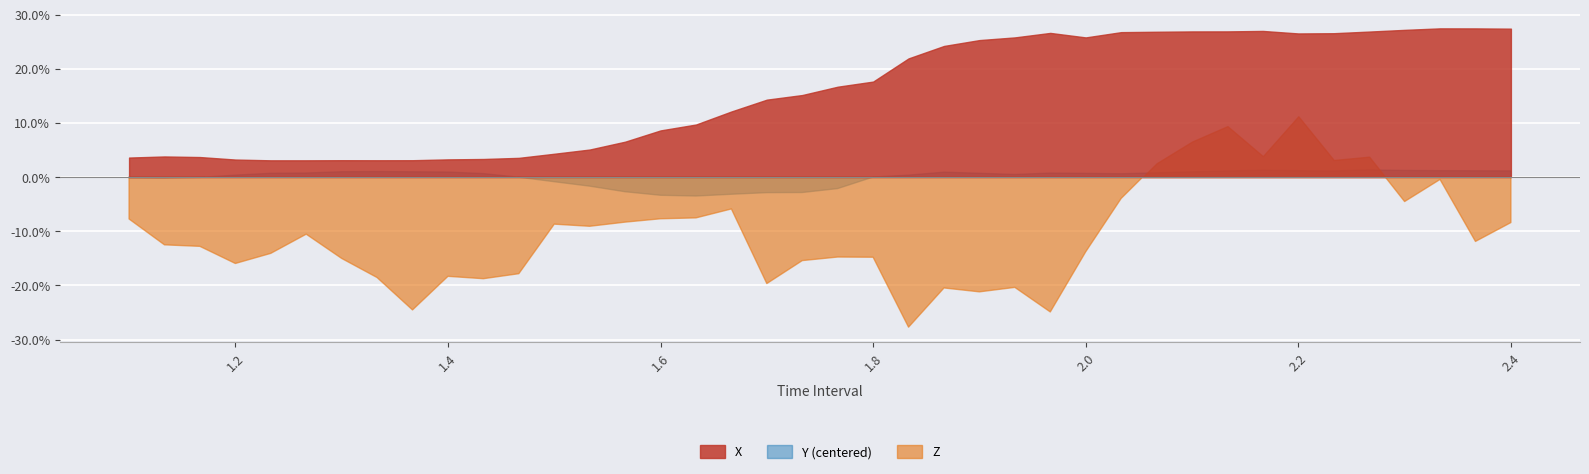

True or false: time has a value of 2.2 at 33.

True